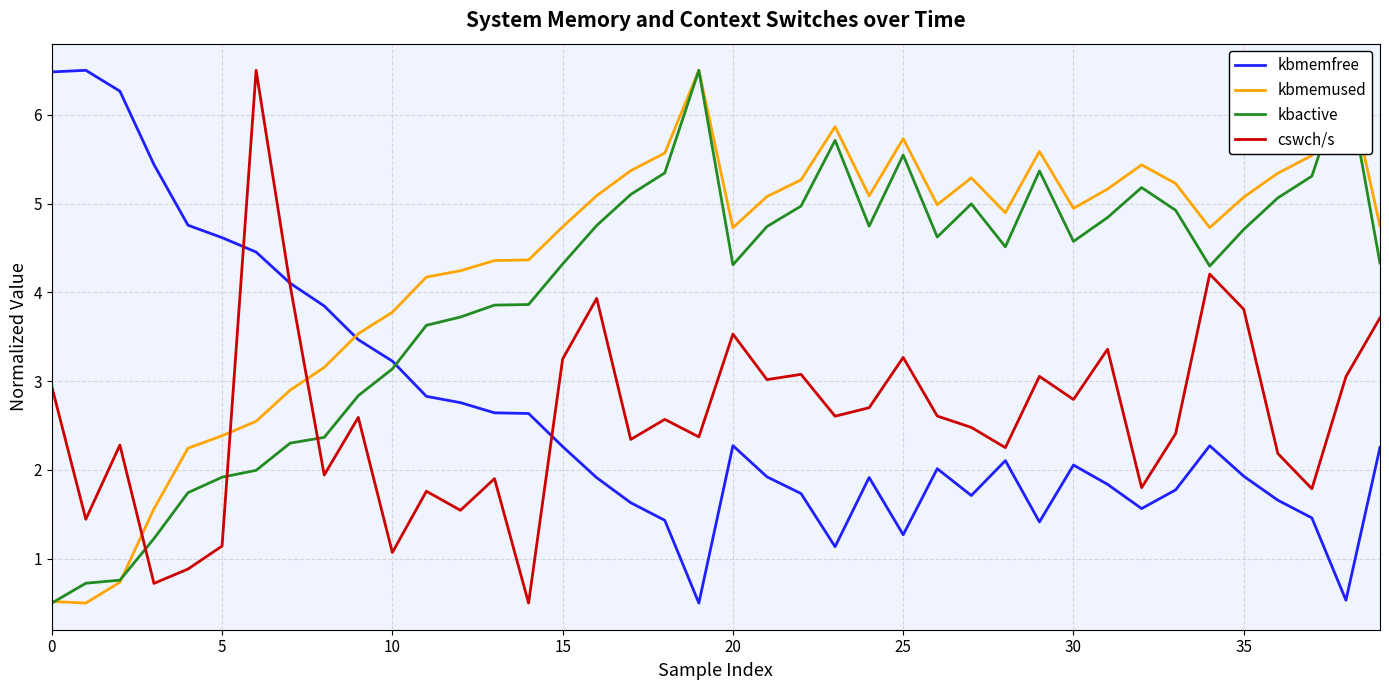

Is this an area chart (filled region under the line)?

No